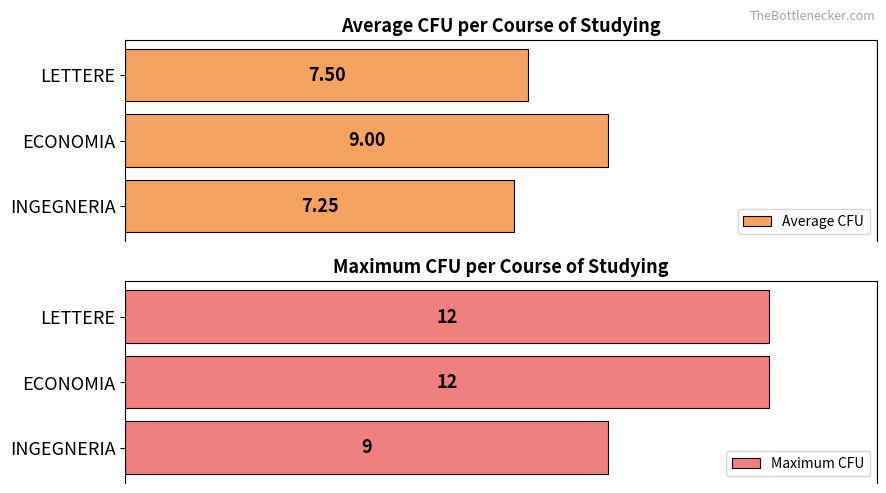

List the series in order of their peak value, lowest first.

Average CFU, Maximum CFU